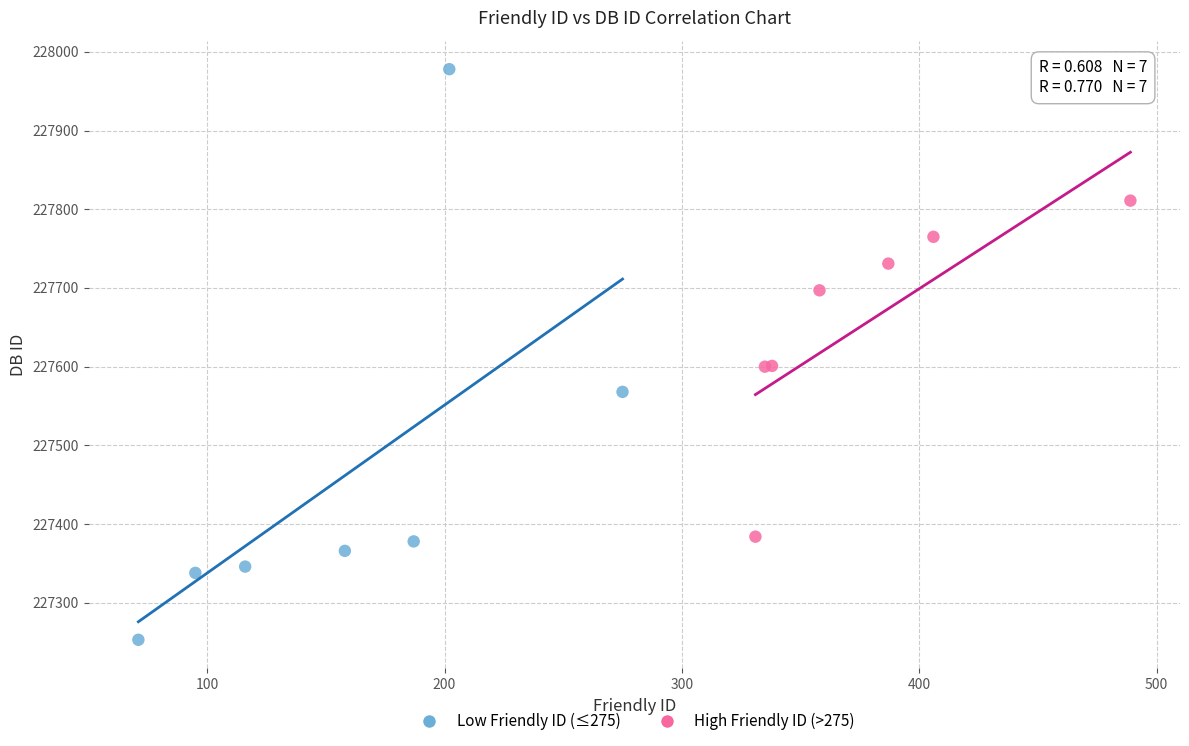

Which series has the largest Y range (max minus min)?

Low Friendly ID (≤275)